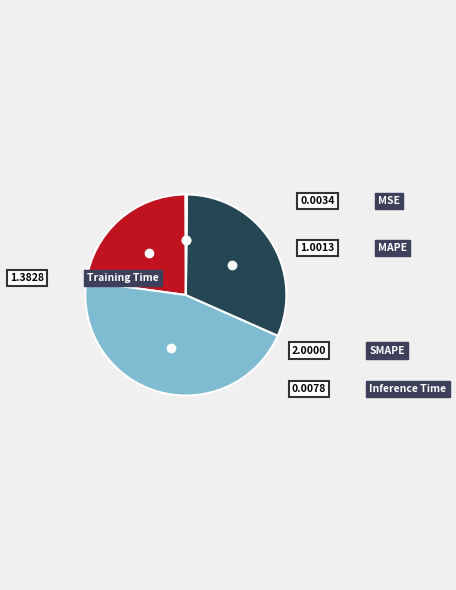

To the nearest percent, what is the difference between the largest and smallest slice percentages?

45%